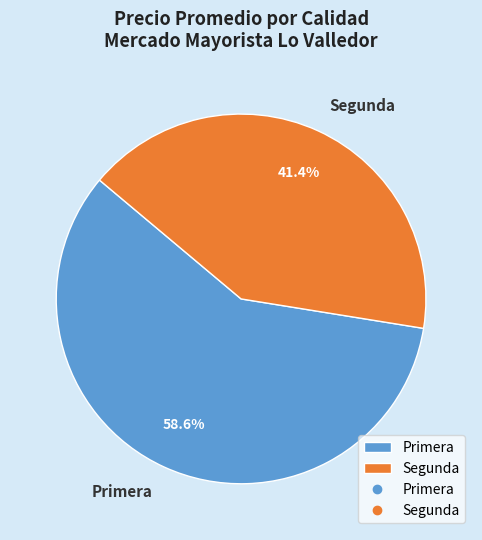

Combined, do Primera and Segunda account for over 50%?

Yes